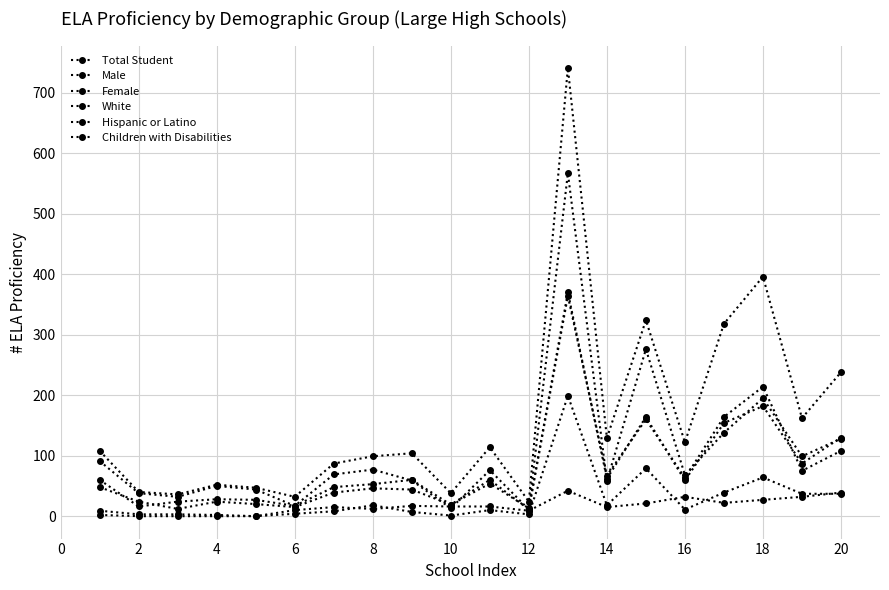

Where does the Children with Disabilities series first go above 10?

8